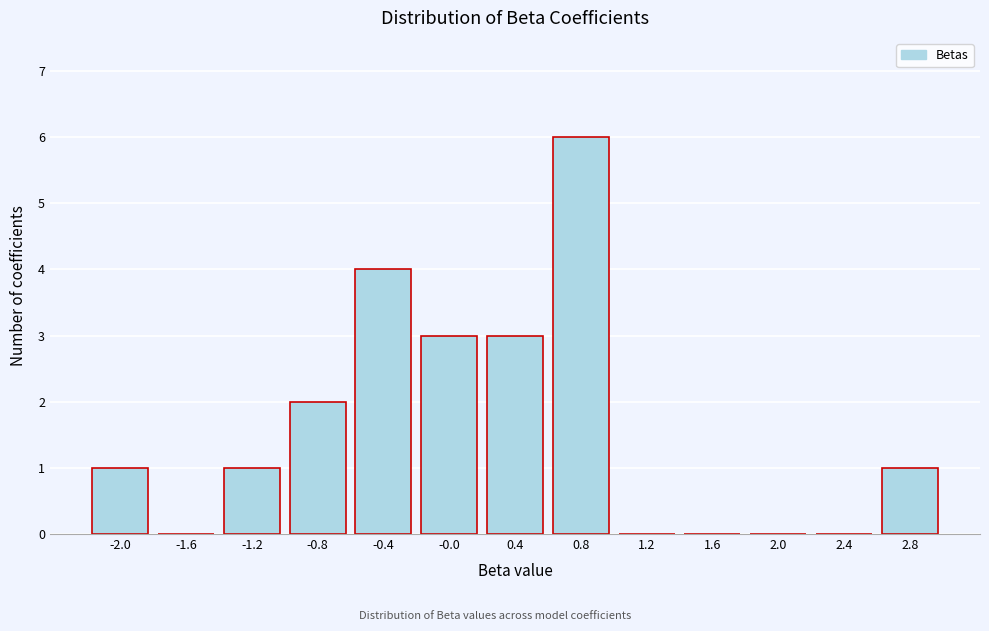

Reading right to left, list all the values displayed in this chart.

2.8=1	2.4=0	2.0=0	1.6=0	1.2=0	0.8=6	0.4=3	-0.0=3	-0.4=4	-0.8=2	-1.2=1	-1.6=0	-2.0=1